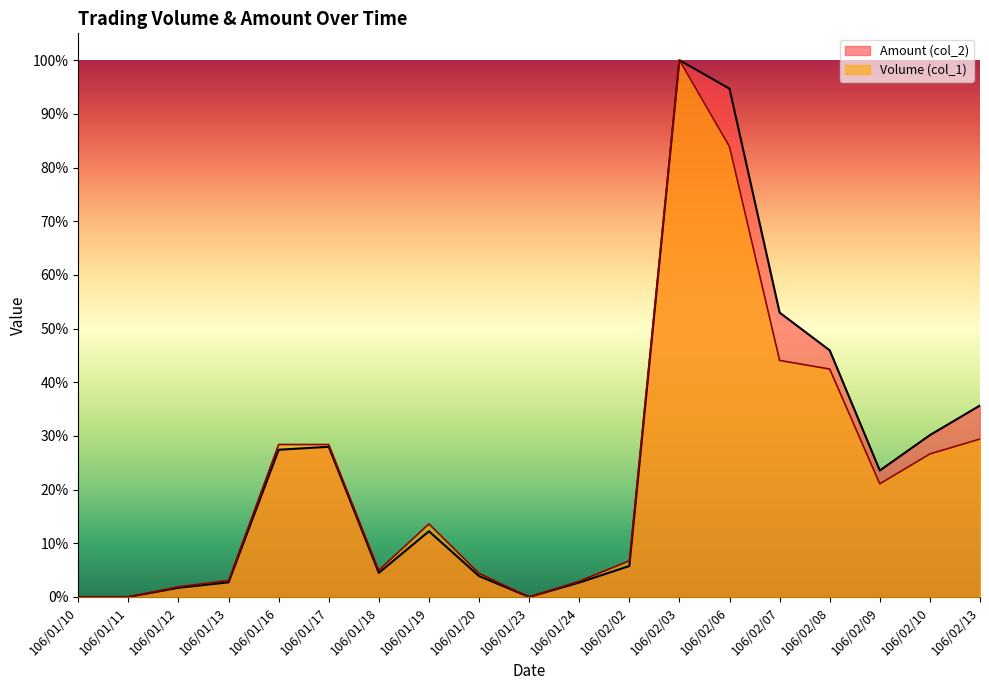

Is the value of Volume (col_1) at 106/02/09 greater than the value of Amount (col_2) at 106/02/06?

No